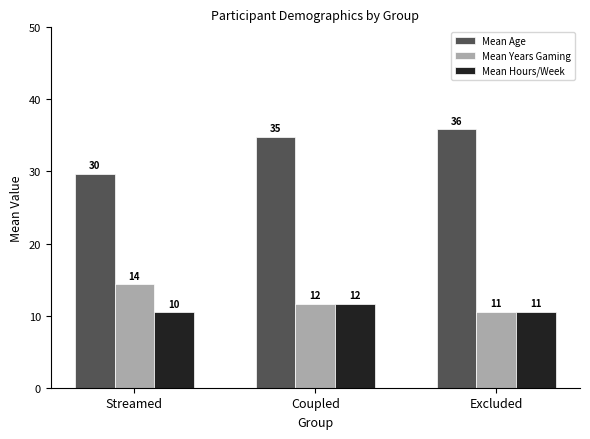

How many bars are there in total?

9